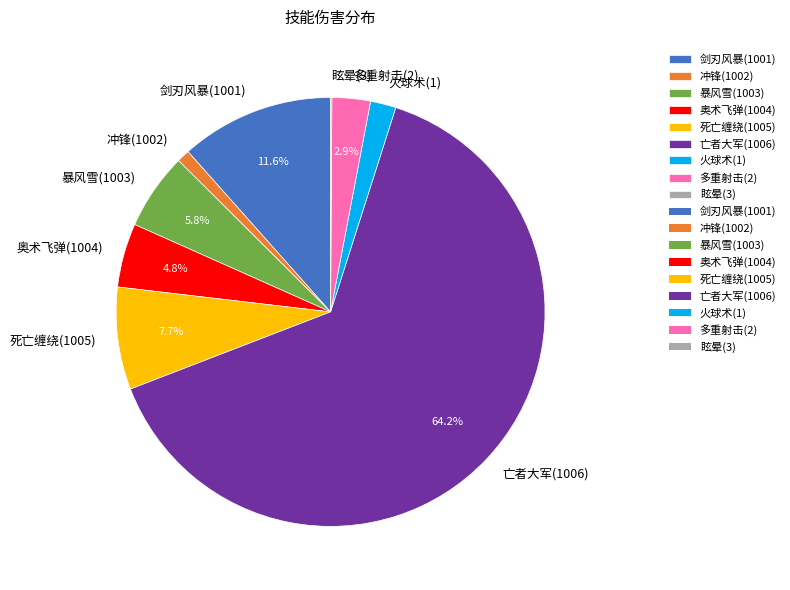

To the nearest percent, what is the difference between the largest and smallest slice percentages?

64%